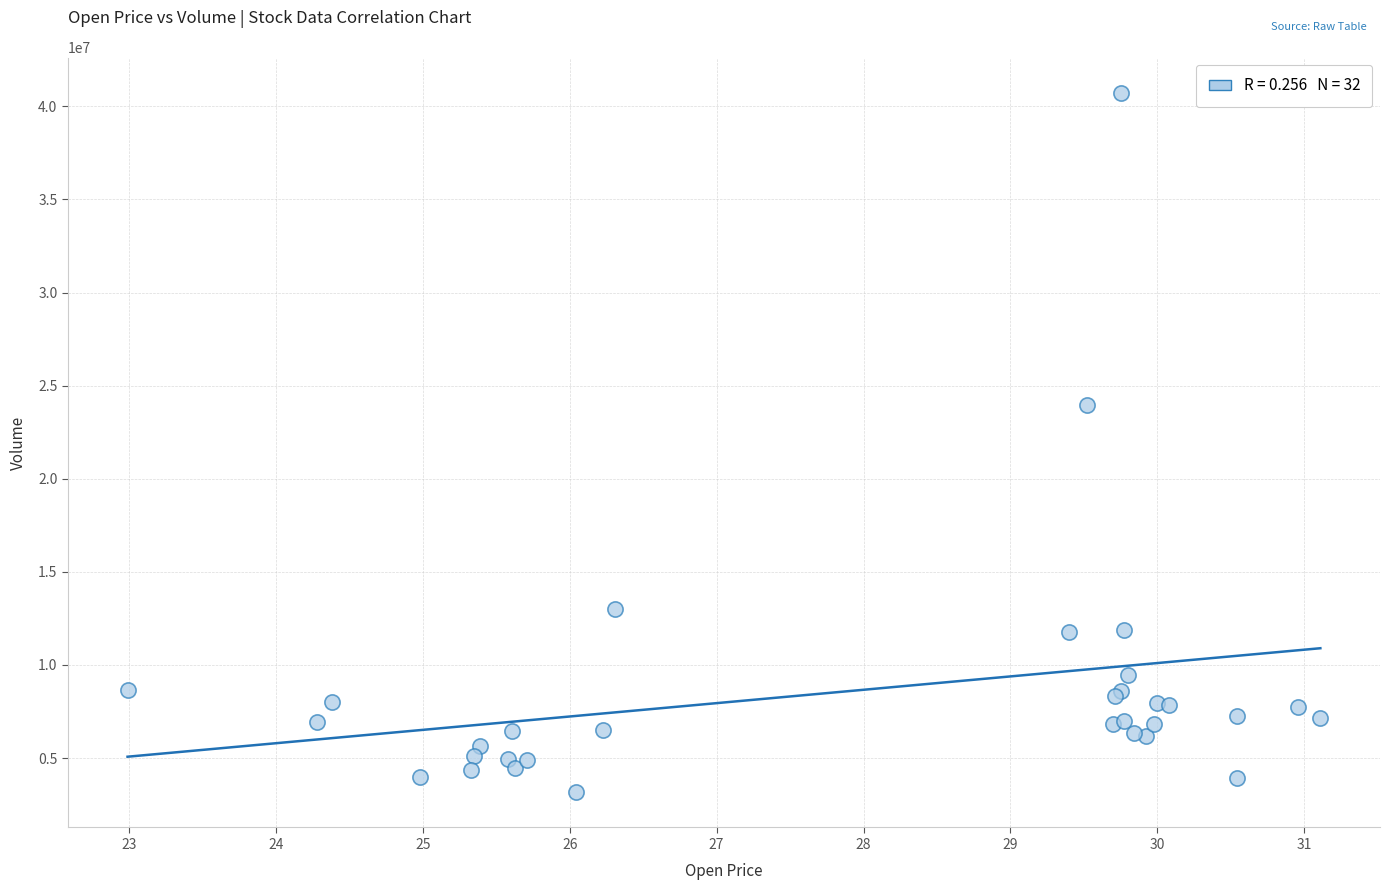

What Y value in the scatter plot is closest to 21946567?

23959449